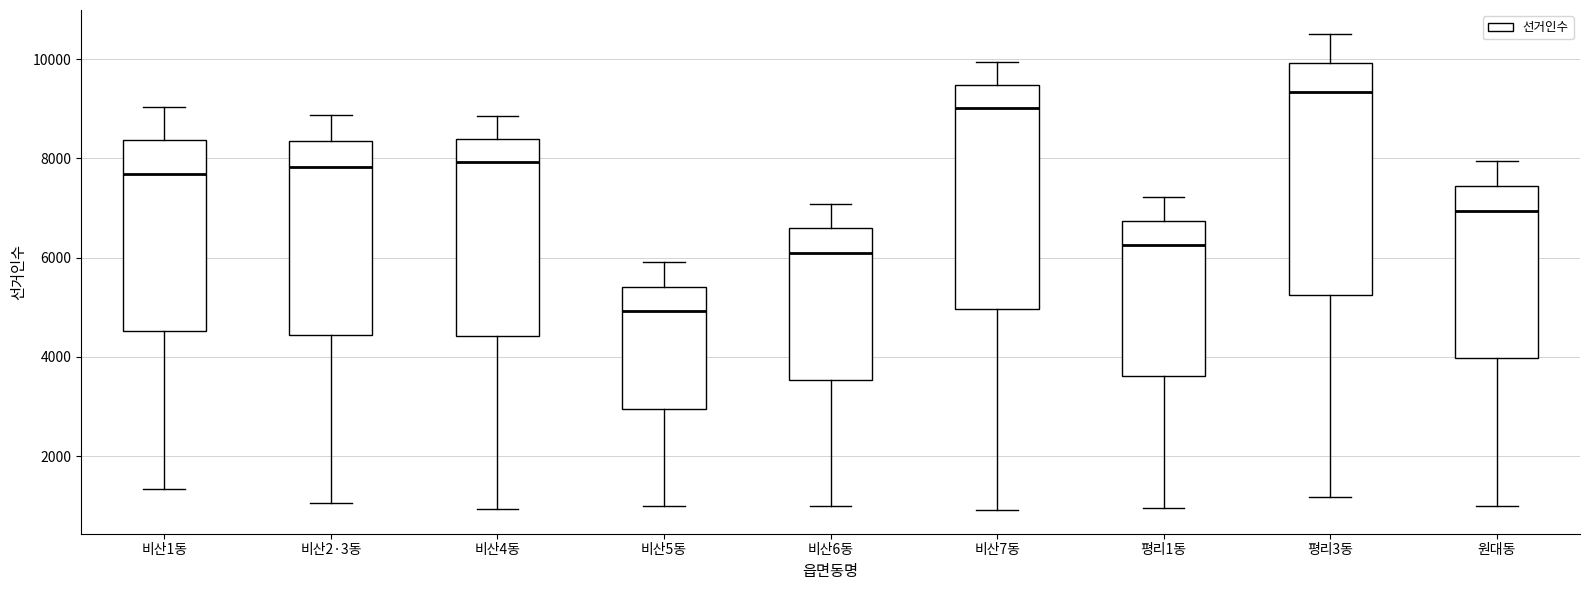

Reading left to right, read every box against the y-axis: the position of its median line, the range the box covers, and the ends of its whiskers. The values are not printed on the chart, so give them approximately, as read against the axis.

비산1동: median 7600, box 4600 to 8400, whiskers 1400 to 9000
비산2·3동: median 7800, box 4400 to 8400, whiskers 1000 to 8800
비산4동: median 8000, box 4400 to 8400, whiskers 1000 to 8800
비산5동: median 5000, box 3000 to 5400, whiskers 1000 to 6000
비산6동: median 6000, box 3600 to 6600, whiskers 1000 to 7000
비산7동: median 9000, box 5000 to 9400, whiskers 1000 to 10000
평리1동: median 6200, box 3600 to 6800, whiskers 1000 to 7200
평리3동: median 9400, box 5200 to 10000, whiskers 1200 to 10600
원대동: median 7000, box 4000 to 7400, whiskers 1000 to 8000